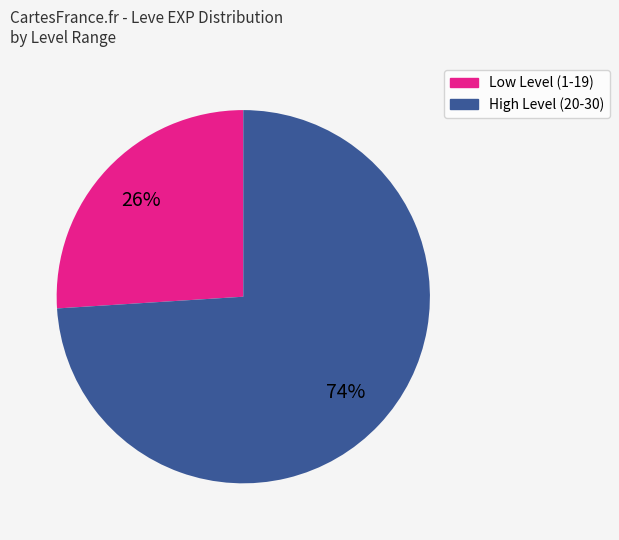

Does any single category account for the majority?

Yes